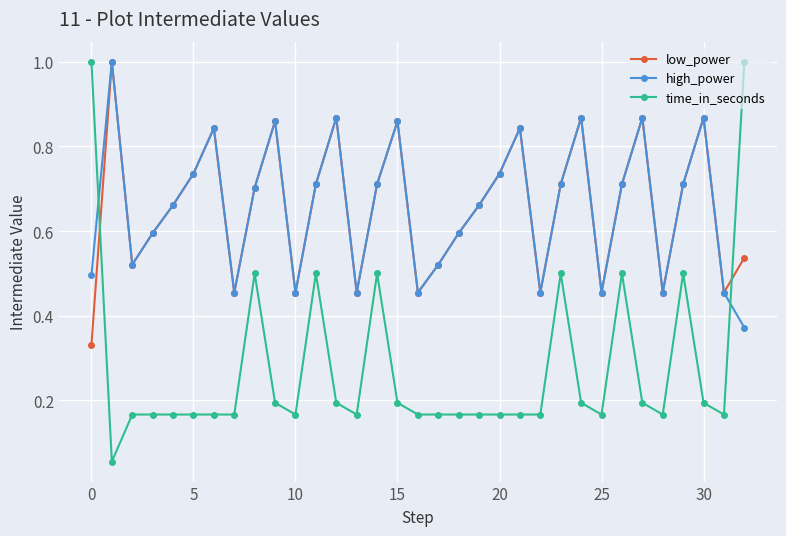

How many interior local peaks does the high_power series have?

9